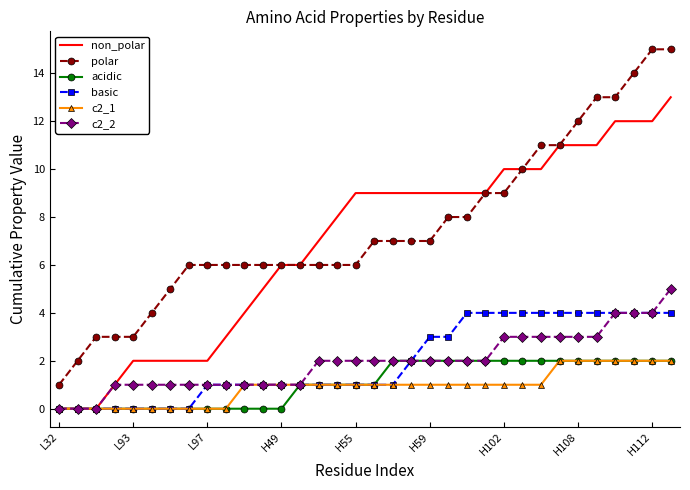

Which series has the largest total across all categories?

polar